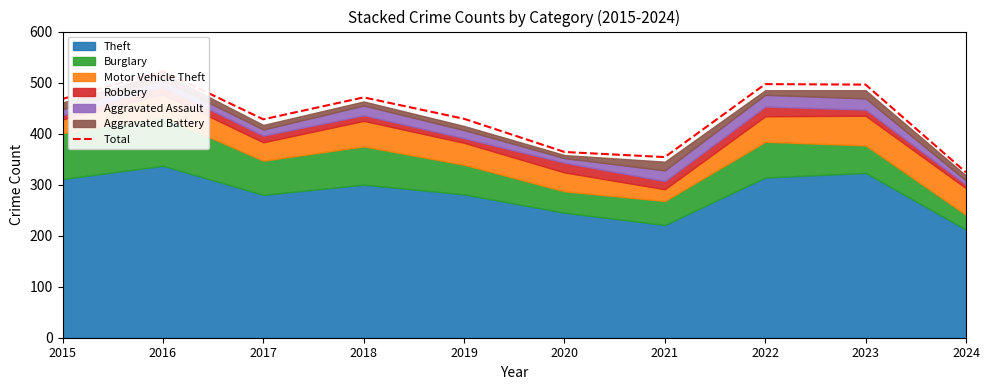

What is the value of the 2nd point from the left?

522